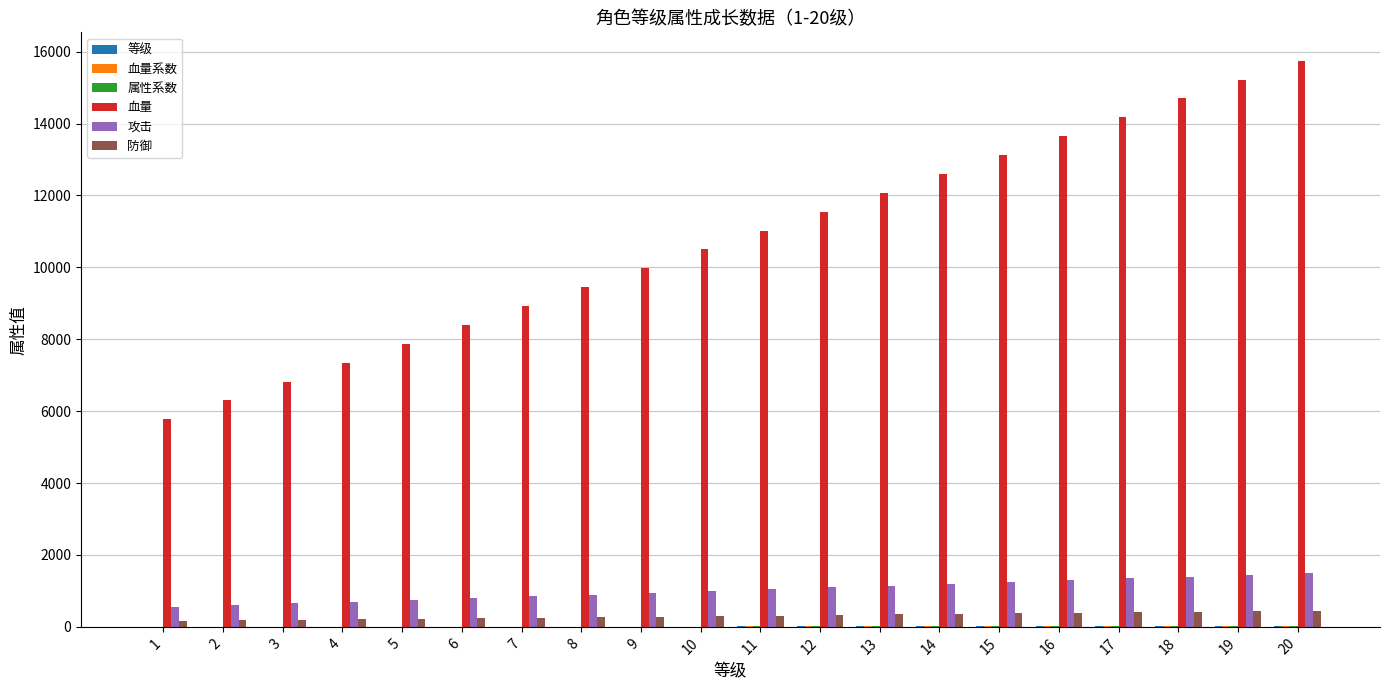

Which series has the largest total across all categories?

血量